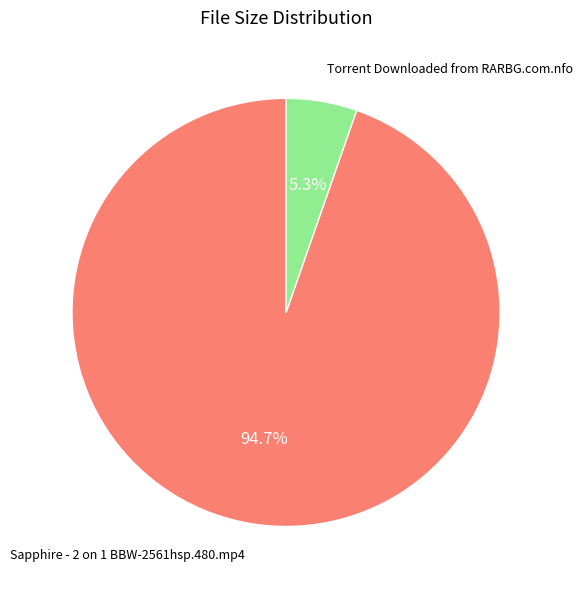

Does any single category account for the majority?

Yes